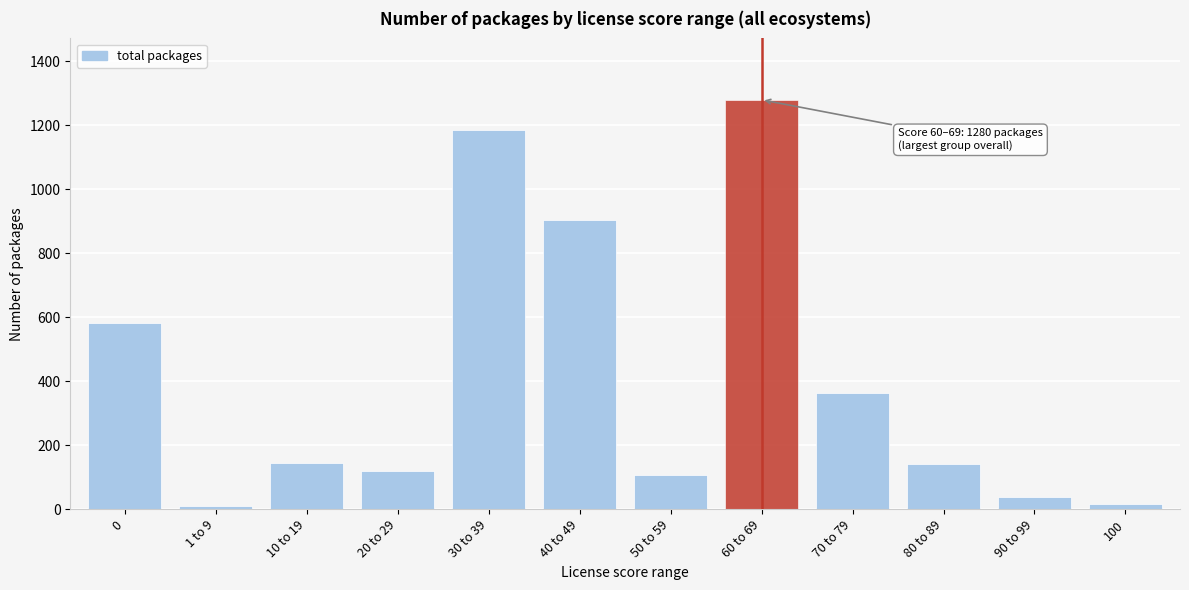

Is it true that the value at 40 to 49 is 552?

False